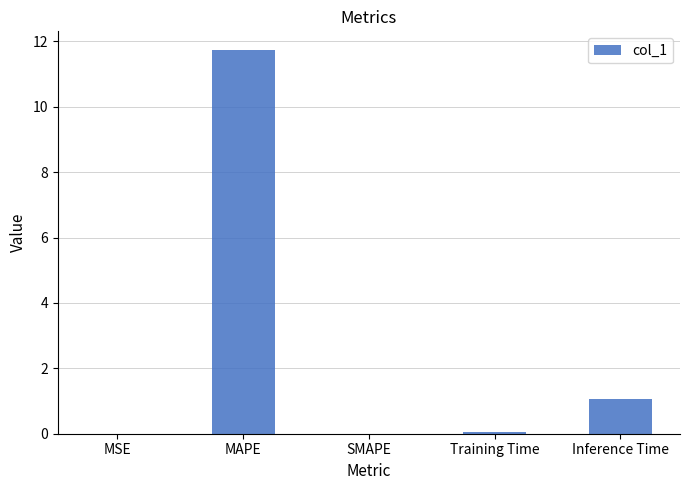

What is the change in value from MAPE to SMAPE?

-11.7